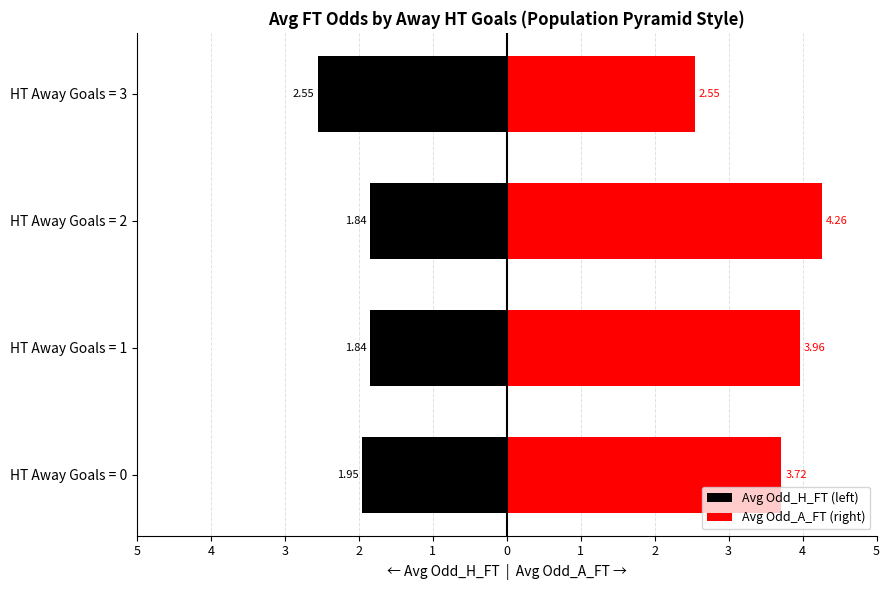

Rank the series at HT Away Goals = 0 from highest to lowest value.

Avg Odd_A_FT (right), Avg Odd_H_FT (left)